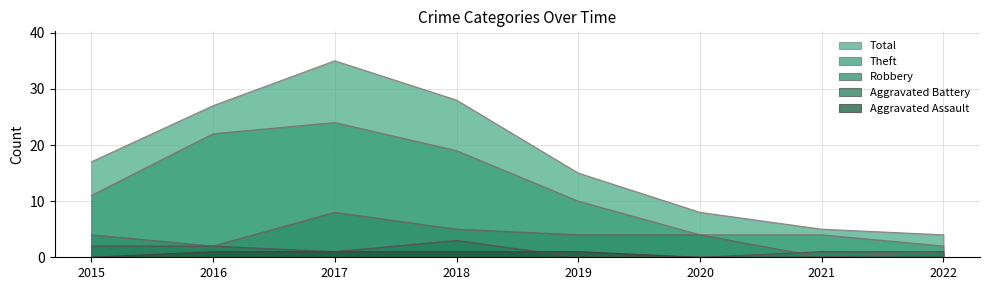

How many lines are shown in the chart?

5